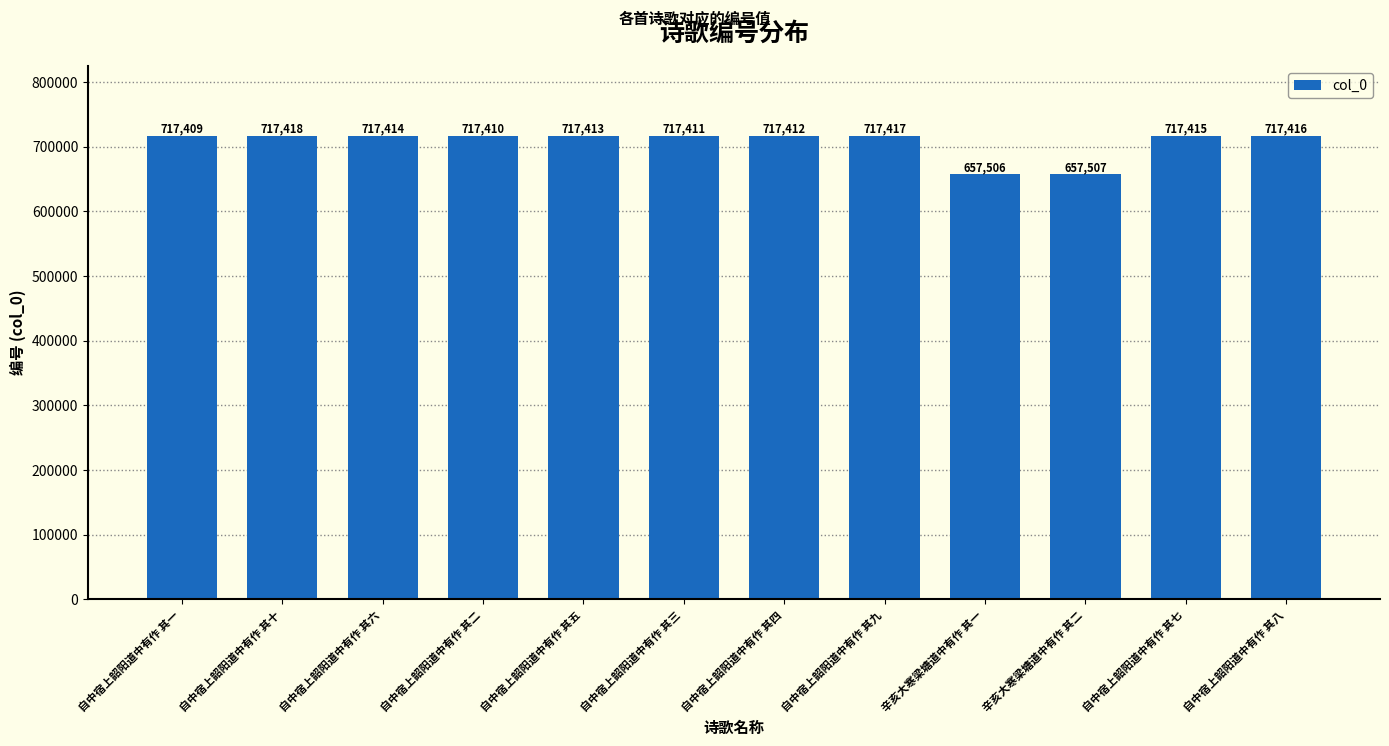

What is the change in value from 辛亥大寒梁塘道中有作 其一 to 辛亥大寒梁塘道中有作 其二?

+1